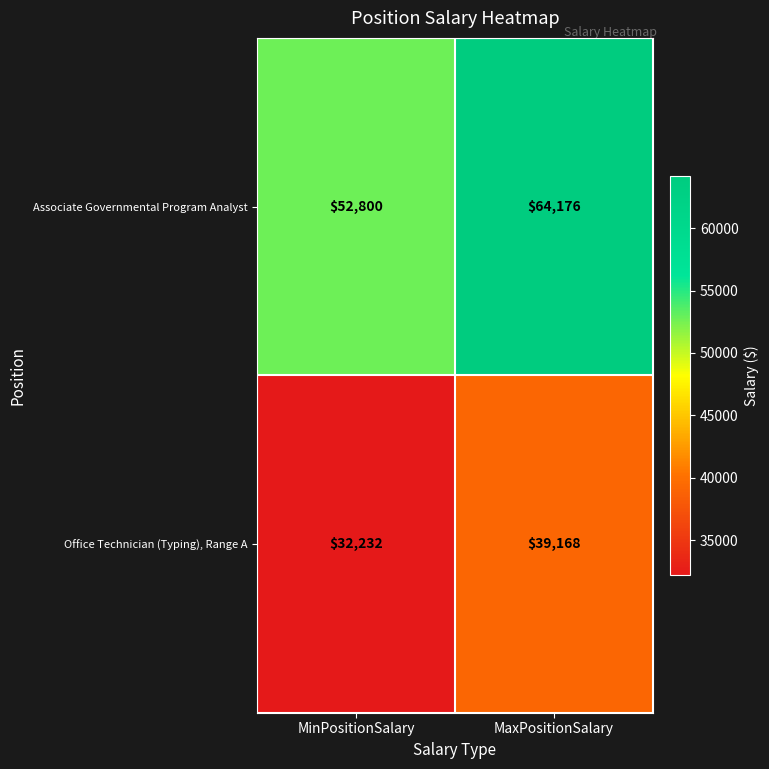

At MaxPositionSalary, list the series in order from smallest to largest.

Office Technician (Typing), Range A, Associate Governmental Program Analyst